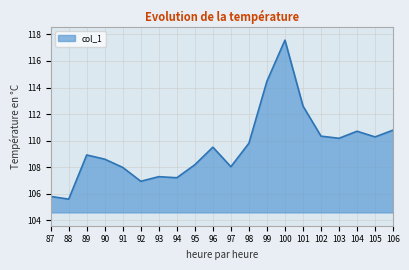

What is the ratio of the value at 95 to the value at 98?

1.0